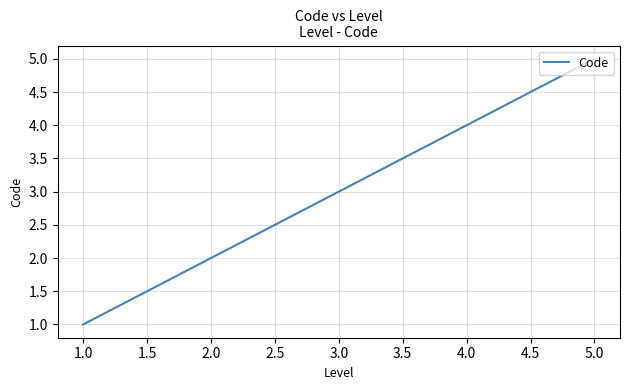

What is the difference between the maximum and second lowest values?

3